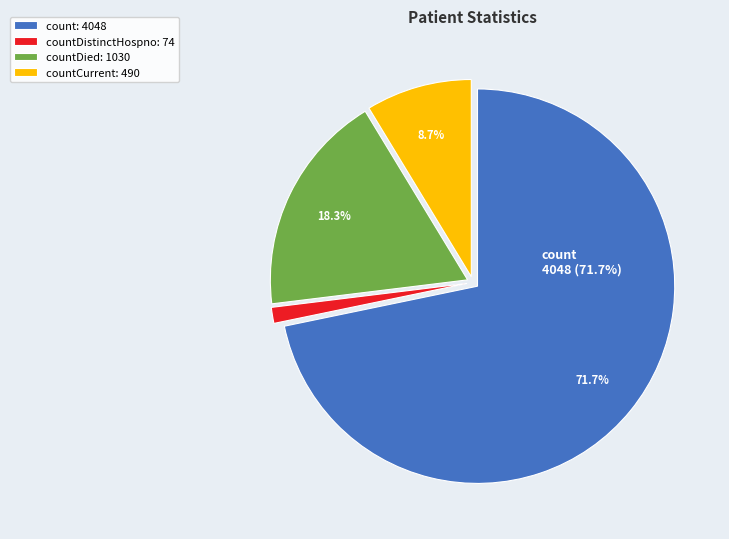

Is there any slice that represents more than half of the pie?

Yes